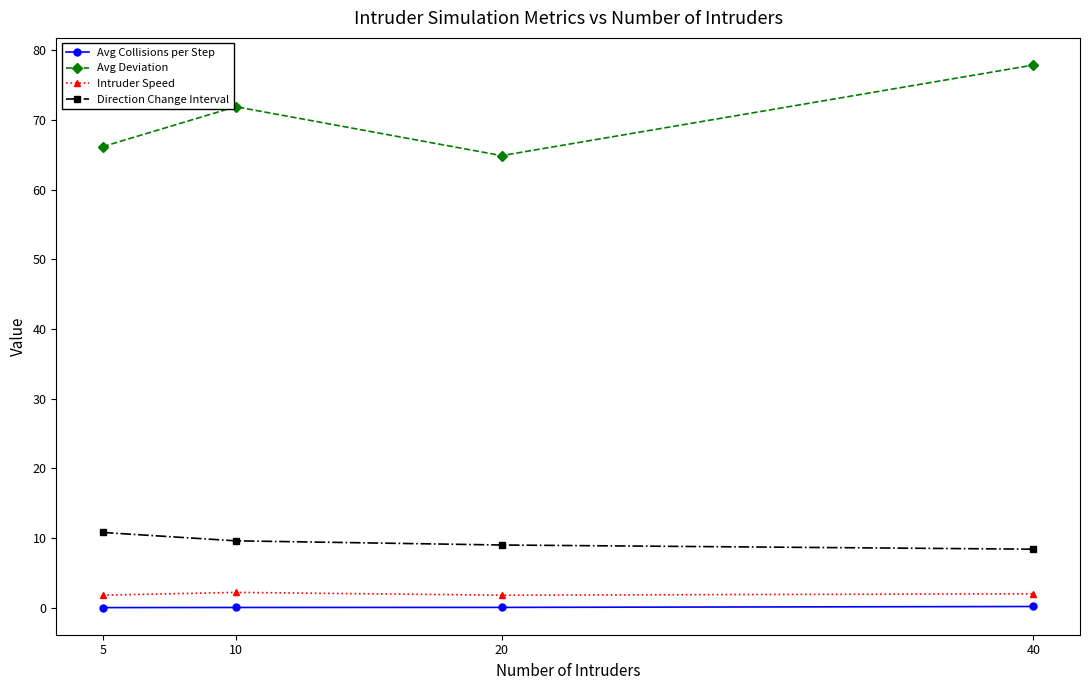

True or false: Avg Deviation and Intruder Speed cross at least once.

False